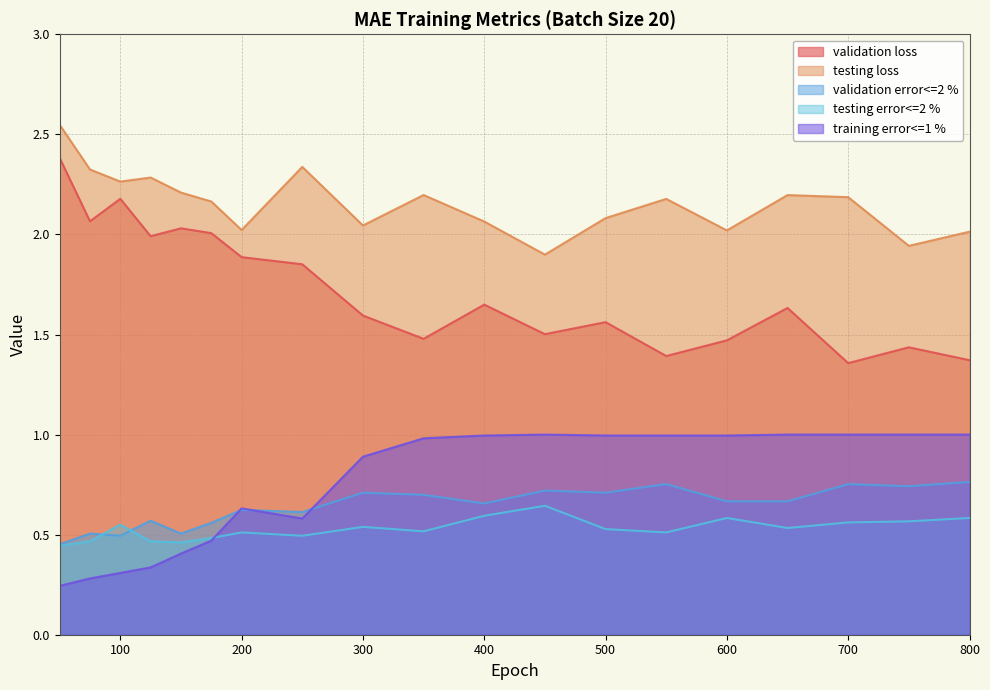

What are all the series names shown in the legend?

validation loss, testing loss, validation error<=2 %, testing error<=2 %, training error<=1 %